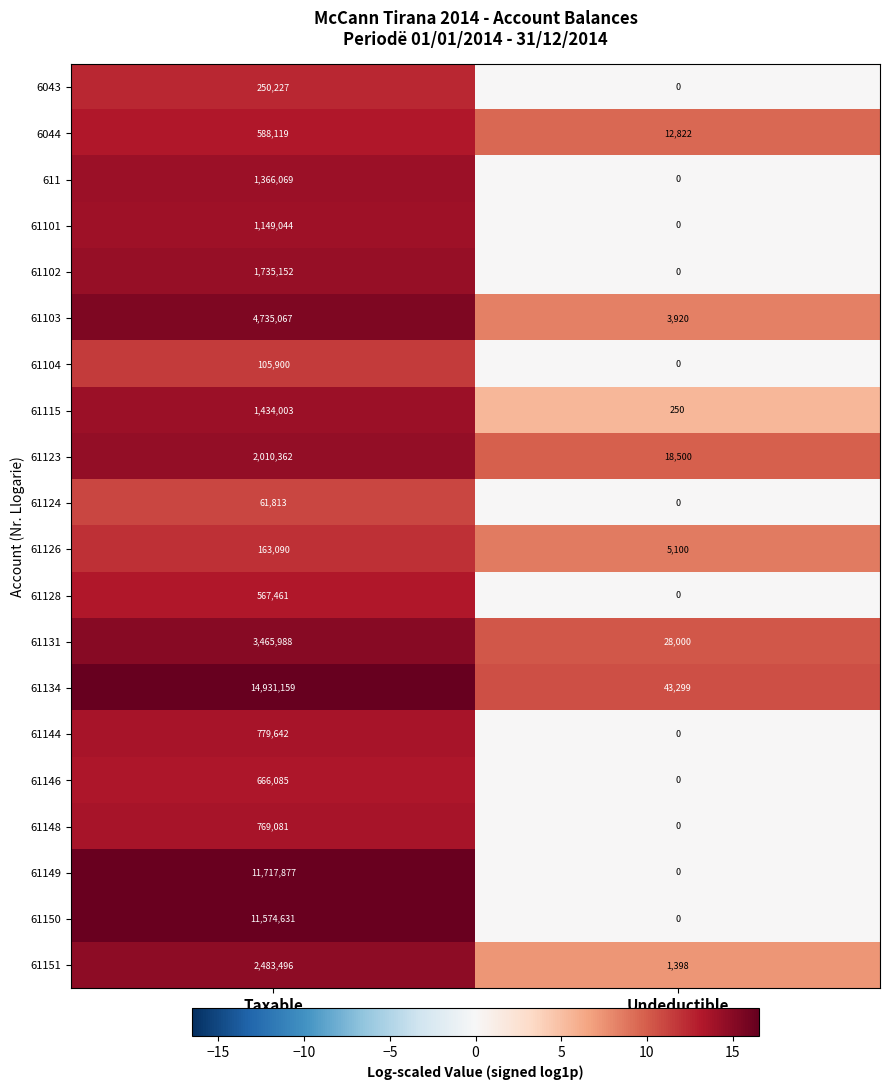

At which label is 611 closest to 683034?

Undeductible